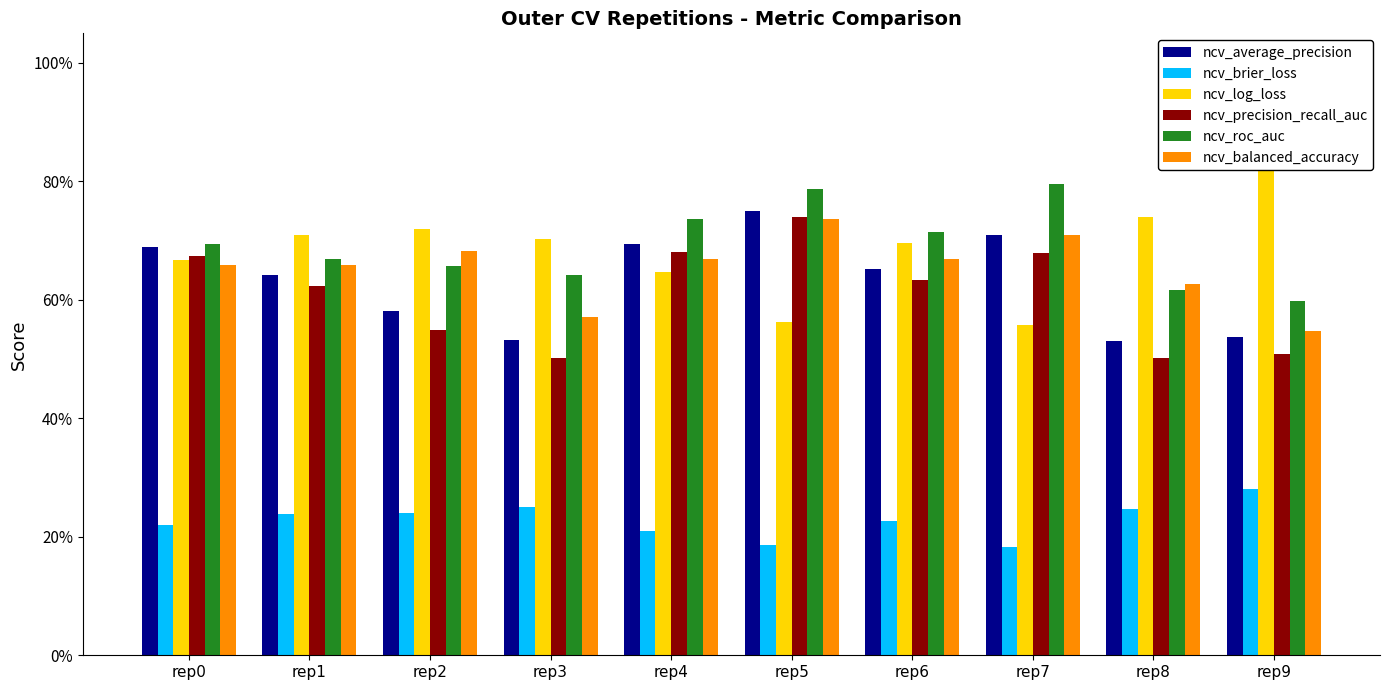

How many groups of bars are there?

10